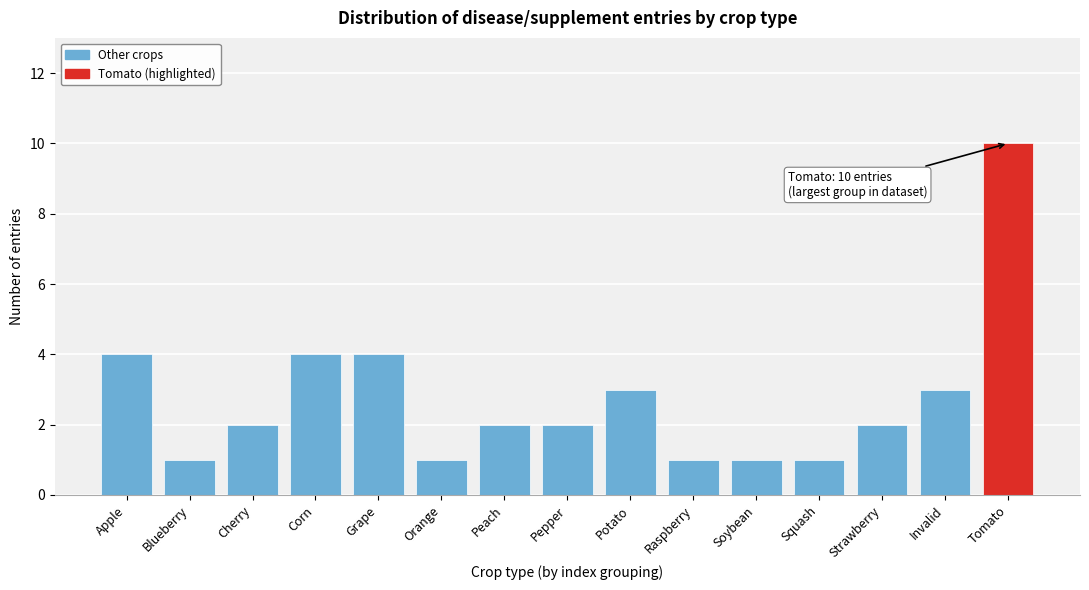

Reading left to right, transcribe all the data shown in this chart.

Apple=4	Blueberry=1	Cherry=2	Corn=4	Grape=4	Orange=1	Peach=2	Pepper=2	Potato=3	Raspberry=1	Soybean=1	Squash=1	Strawberry=2	Invalid=3	Tomato=10